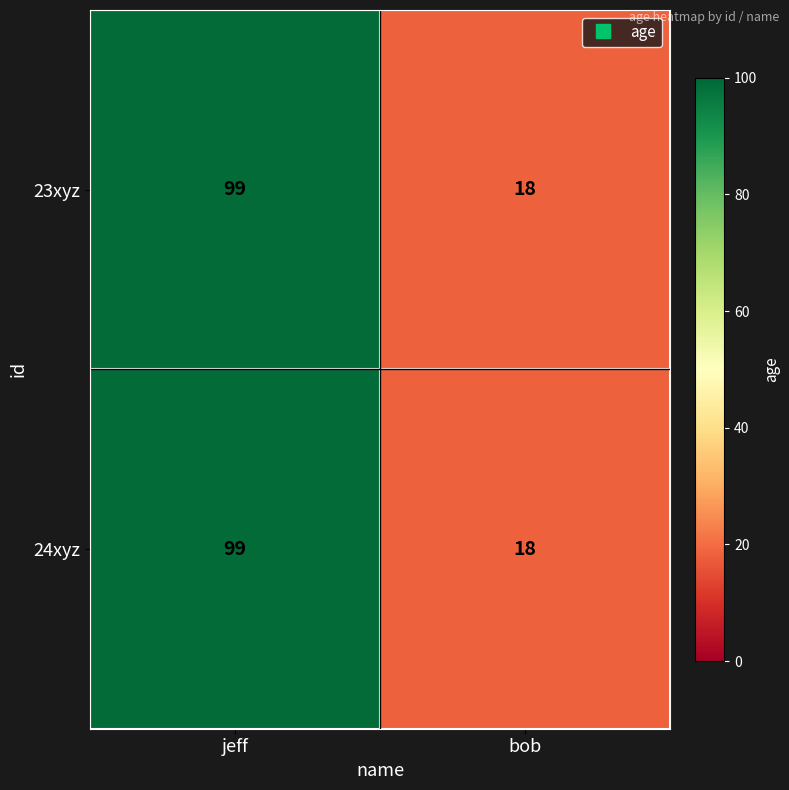

Rank the categories by 24xyz value from highest to lowest.

jeff, bob